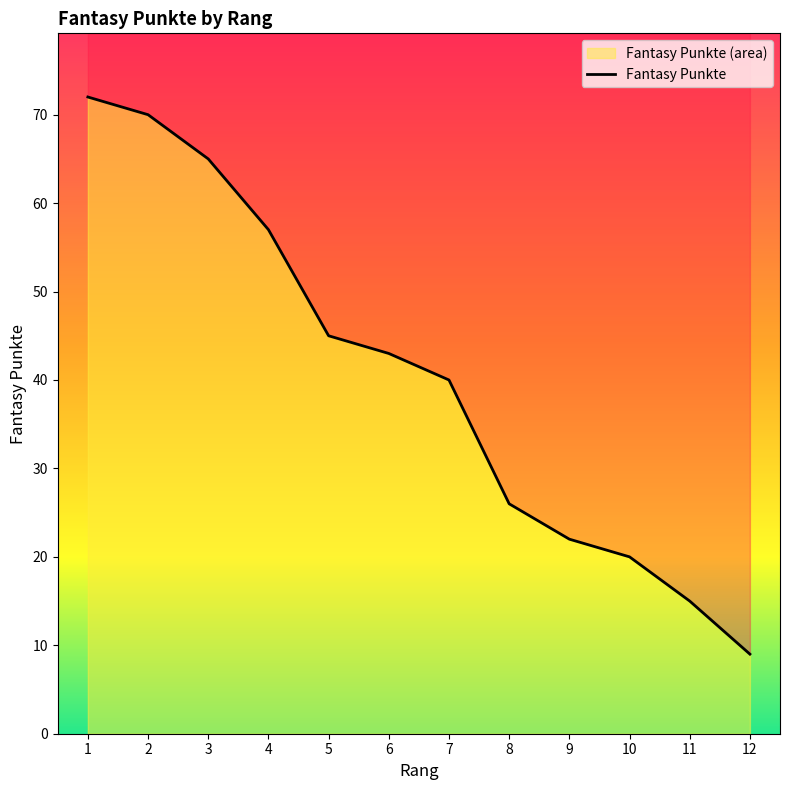

Which label corresponds to the smallest value in the chart?

12